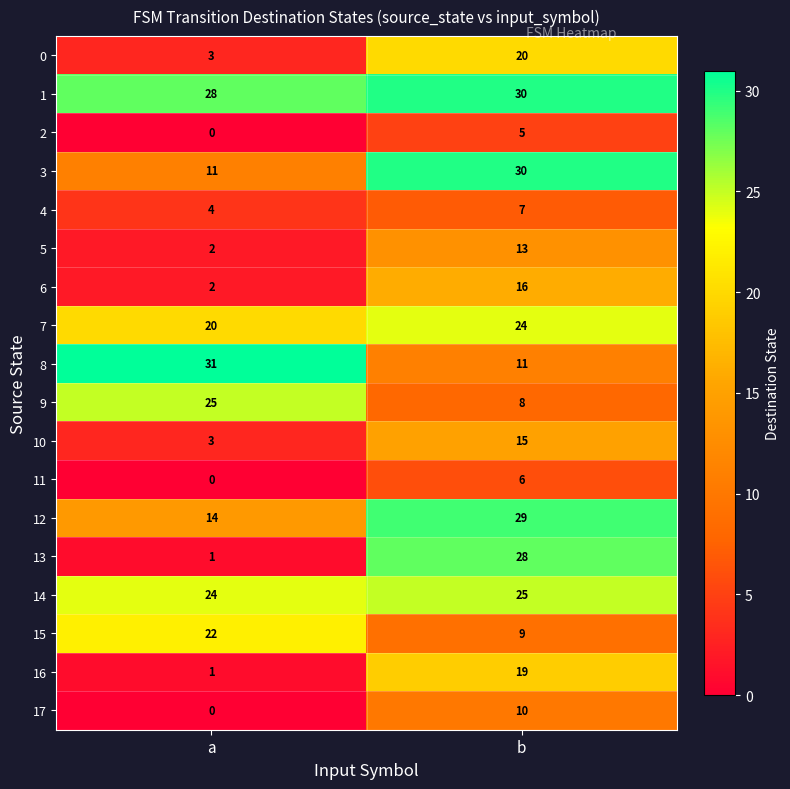

What is the greatest value displayed?

31